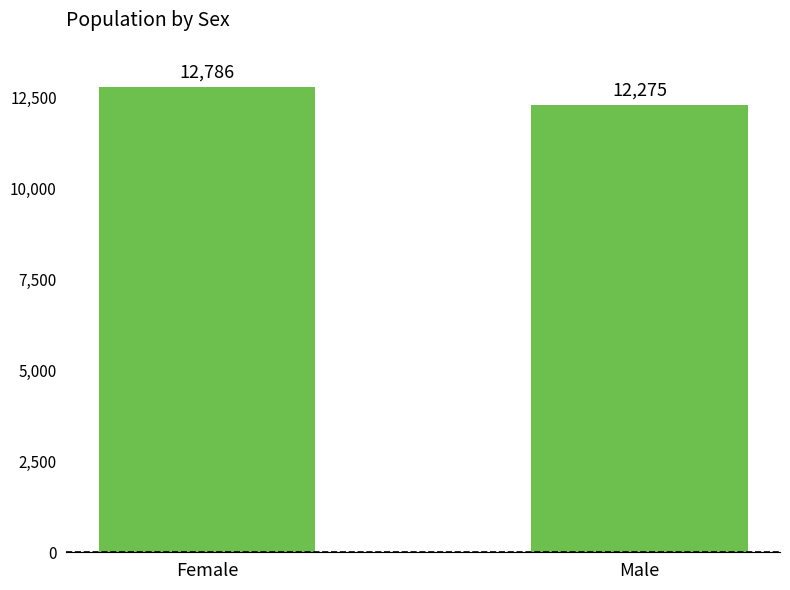

Count the values in the range 12275 to 12786.

2